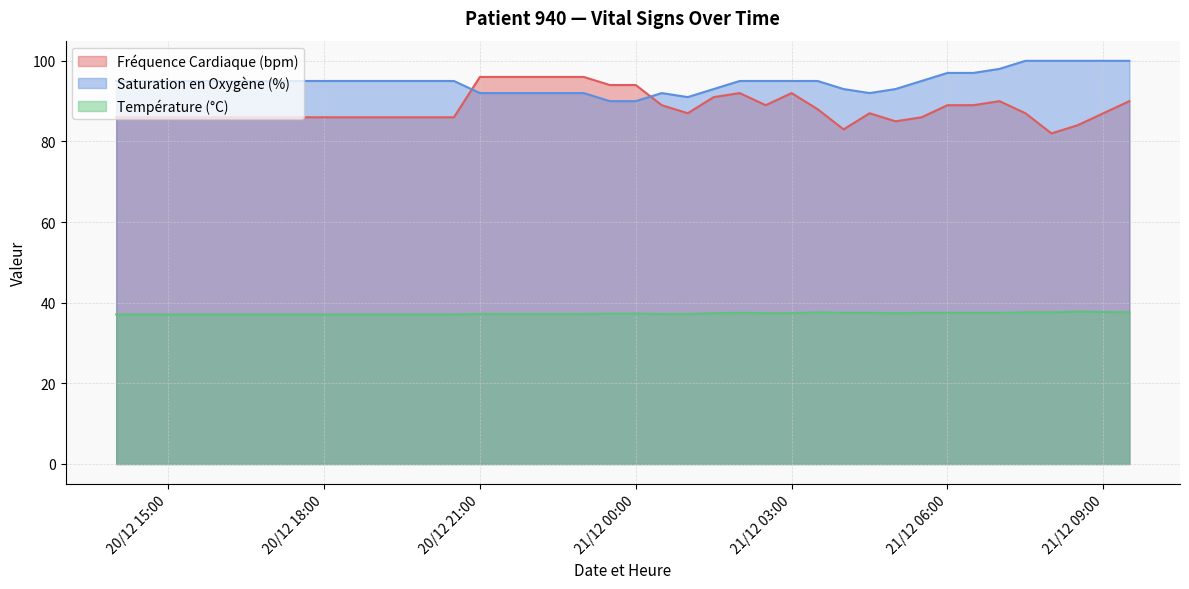

Reading left to right, list all the values displayed in this chart.

Fréquence Cardiaque (bpm): 86.0	86.0	86.0	86.0	86.0	86.0	86.0	86.0	86.0	86.0	86.0	86.0	86.0	86.0	96.0	96.0	96.0	96.0	96.0	94.0	94.0	89.0	87.0	91.0	92.0	89.0	92.0	88.0	83.0	87.0	85.0	86.0	89.0	89.0	90.0	87.0	82.0	84.0	87.0	90.0
Saturation en Oxygène (%): 95.0	95.0	95.0	95.0	95.0	95.0	95.0	95.0	95.0	95.0	95.0	95.0	95.0	95.0	92.0	92.0	92.0	92.0	92.0	90.0	90.0	92.0	91.0	93.0	95.0	95.0	95.0	95.0	93.0	92.0	93.0	95.0	97.0	97.0	98.0	100.0	100.0	100.0	100.0	100.0
Température (°C): 37.1	37.1	37.1	37.1	37.1	37.1	37.1	37.1	37.1	37.1	37.1	37.1	37.1	37.1	37.2	37.2	37.2	37.2	37.2	37.3	37.3	37.2	37.2	37.4	37.5	37.4	37.4	37.6	37.5	37.5	37.4	37.5	37.5	37.5	37.5	37.6	37.6	37.8	37.7	37.6